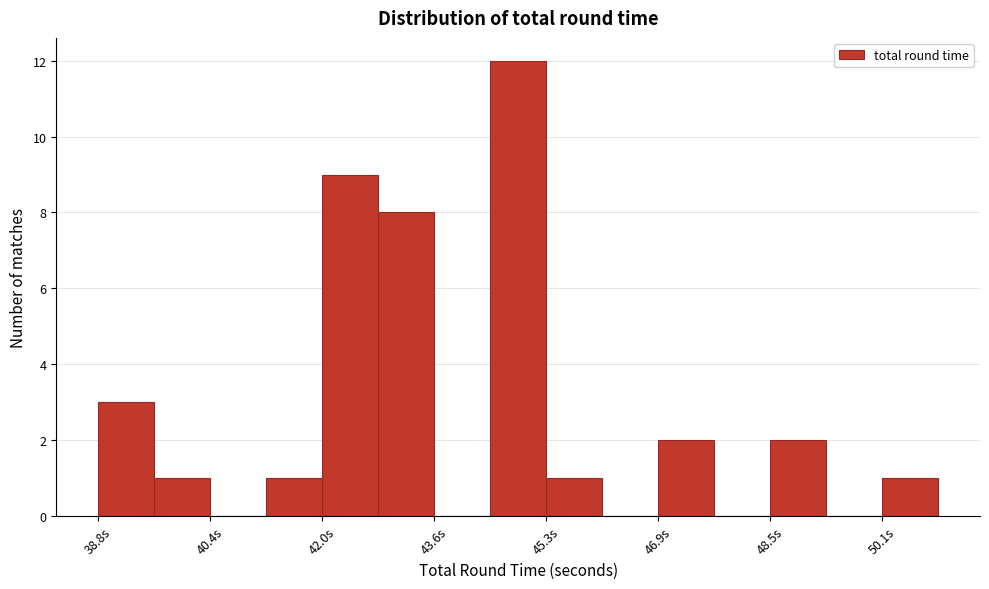

Reading left to right, transcribe this chart: for each bar, give the range it covers on the x-axis and its height. Neither the bar edges nor the heights are printed on the chart, so give them approximately, as read against the axes.

38.8 to 39.6: 3
39.6 to 40.4: 1
40.4 to 41.2: 0
41.2 to 42.0: 1
42.0 to 42.8: 9
42.8 to 43.6: 8
43.6 to 44.4: 0
44.4 to 45.2: 12
45.2 to 46.0: 1
46.0 to 46.8: 0
46.8 to 47.6: 2
47.6 to 48.4: 0
48.4 to 49.2: 2
49.2 to 50.0: 0
50.0 to 50.8: 1